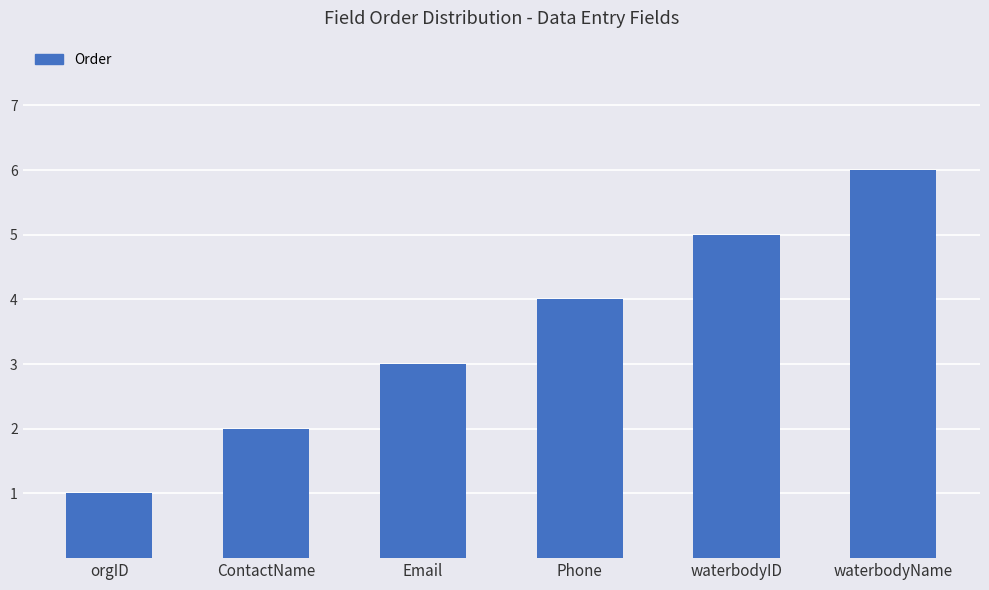

What is the average value?

4